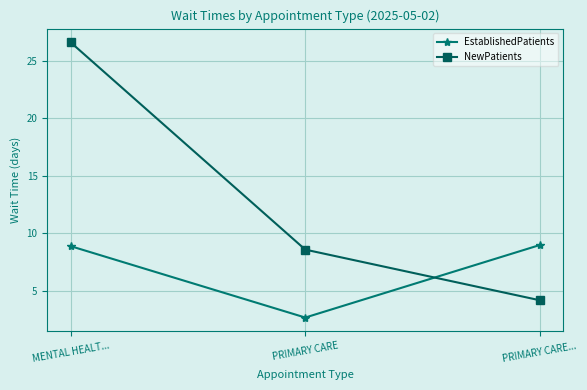

What position from the left is PRIMARY CARE...?

3